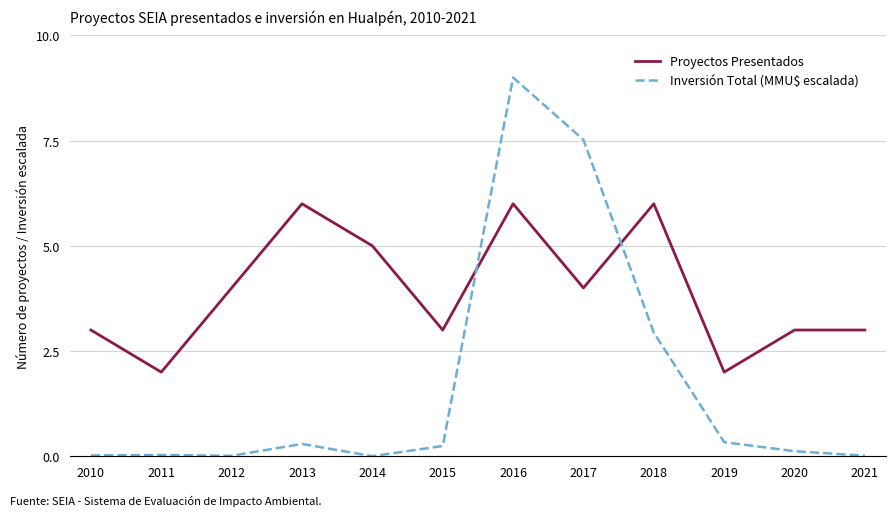

What is the maximum value for Inversión Total (MMU$ escalada)?

9.0